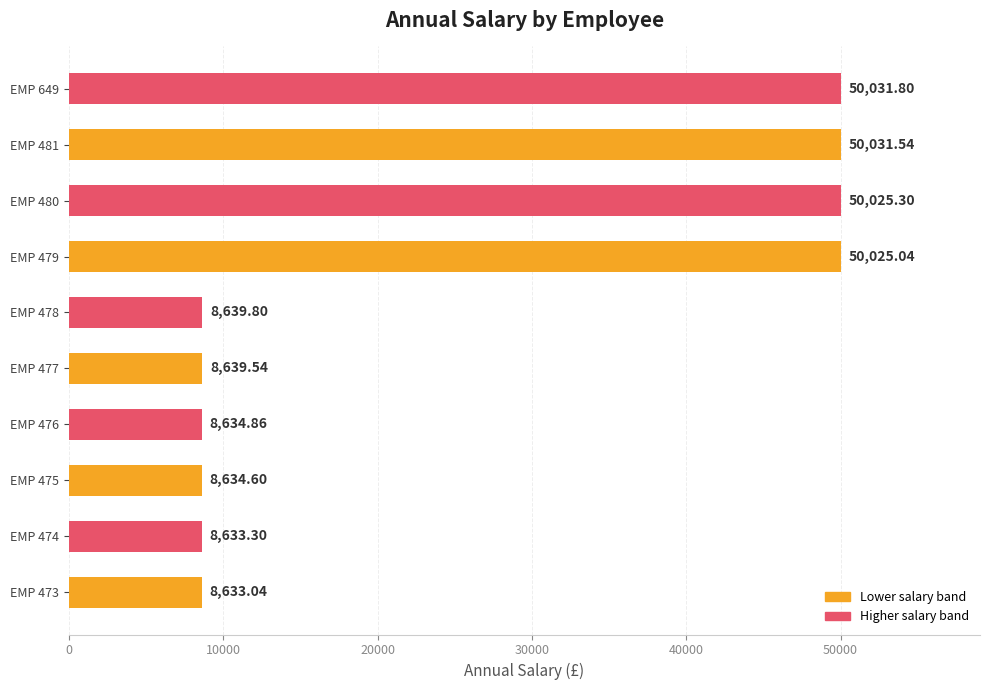

Rank the categories by value from lowest to highest.

EMP 473, EMP 474, EMP 475, EMP 476, EMP 477, EMP 478, EMP 479, EMP 480, EMP 481, EMP 649